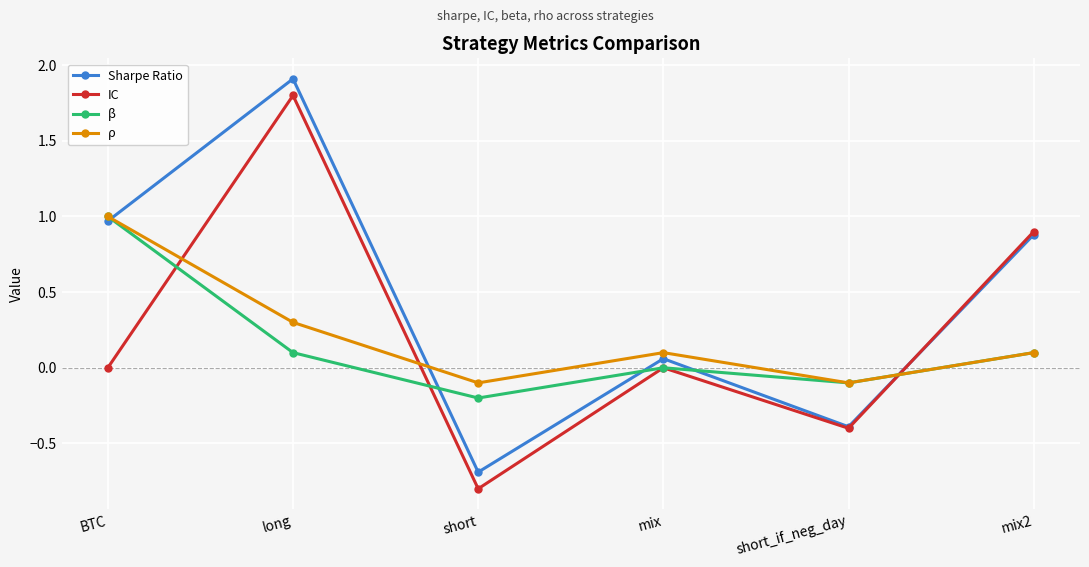

How many values in the ρ series exceed 0?

4